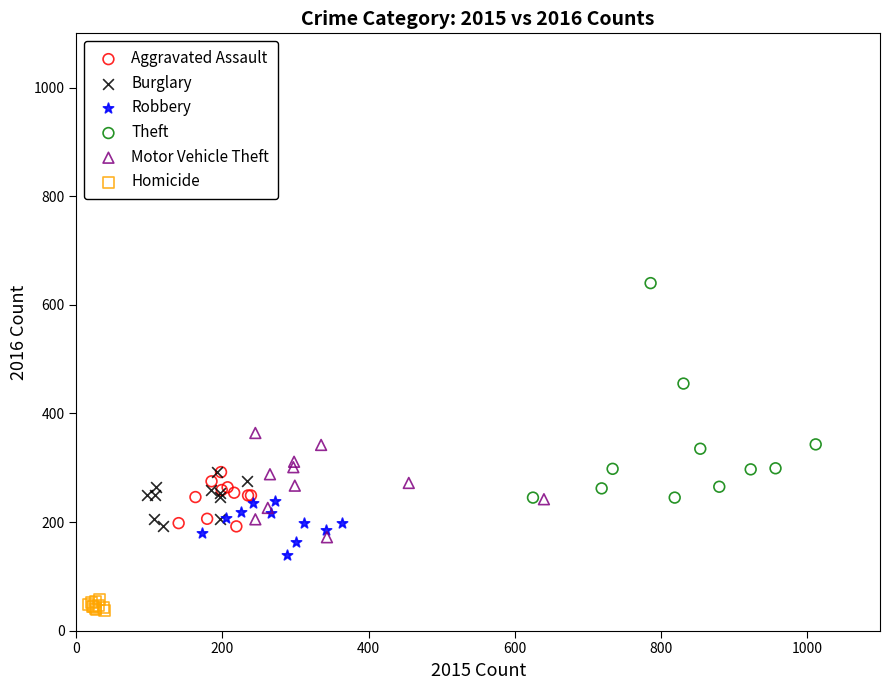

What are all the series names shown in the legend?

Aggravated Assault, Burglary, Robbery, Theft, Motor Vehicle Theft, Homicide